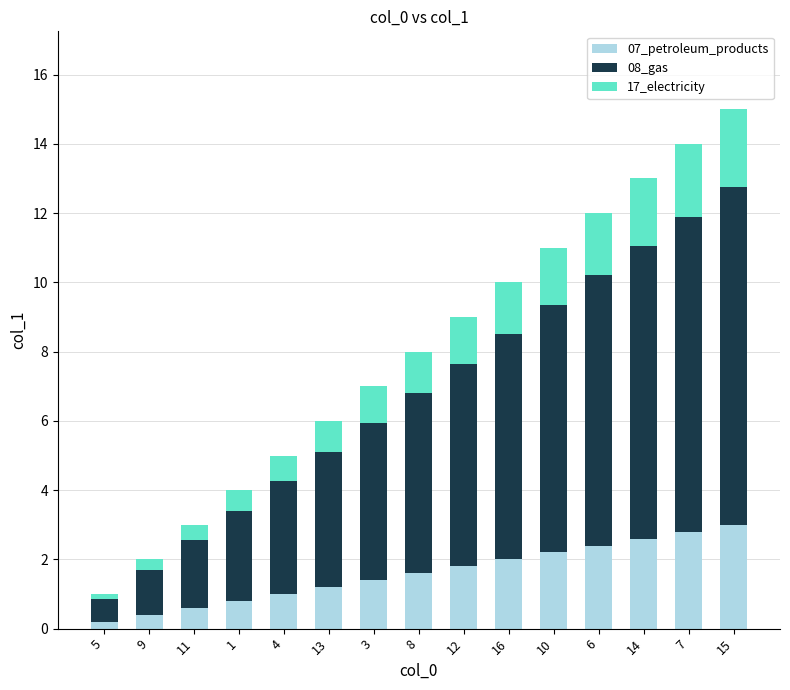

What is the total value across all series at 13?

6.0